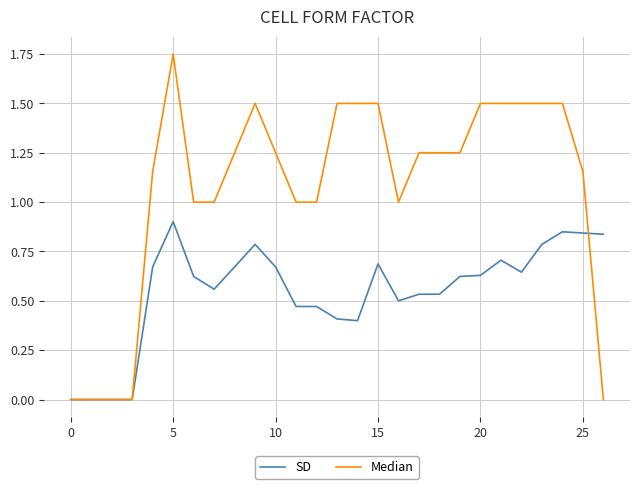

List the series in order of their peak value, highest first.

Median, SD